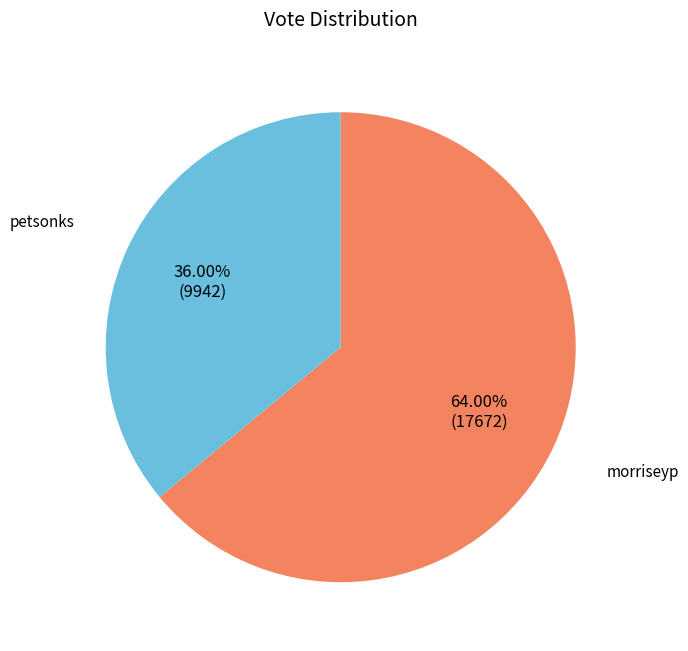

True or false: morriseyp accounts for 54% of the total.

False